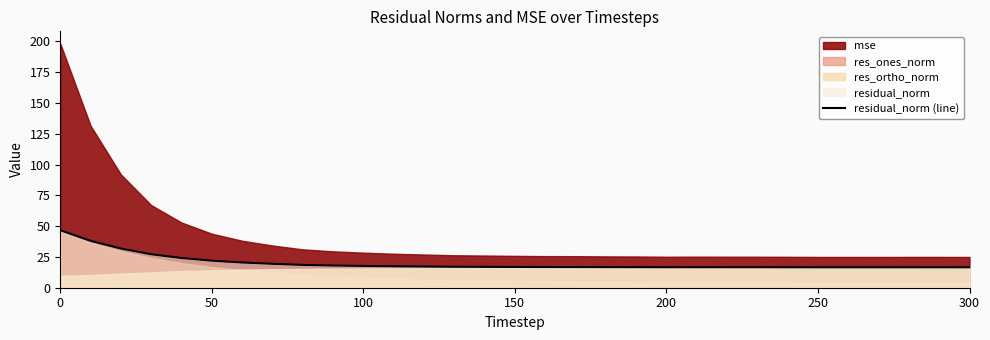

What is the maximum value for residual_norm (line)?

46.7